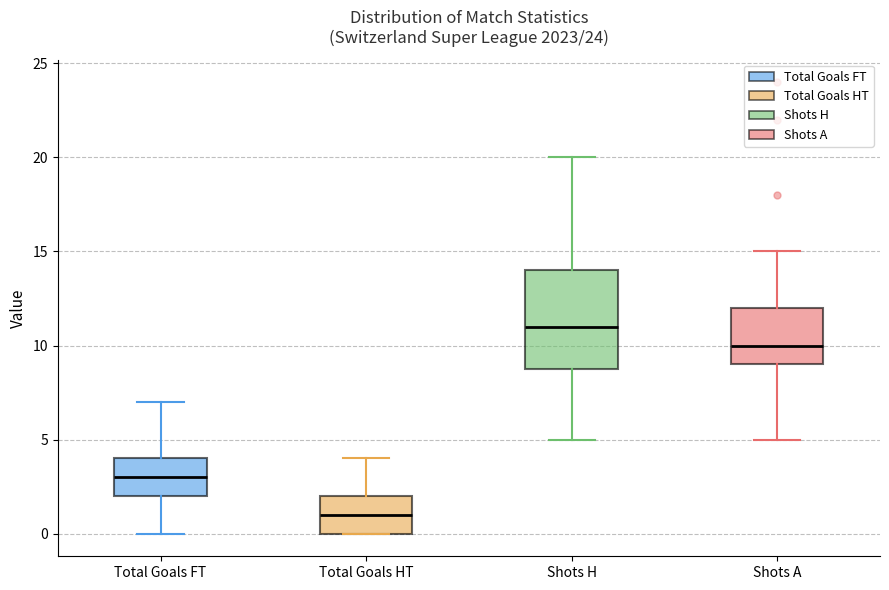

Comparing the boxes themselves (not the whiskers), which one is the tallest?

Shots H